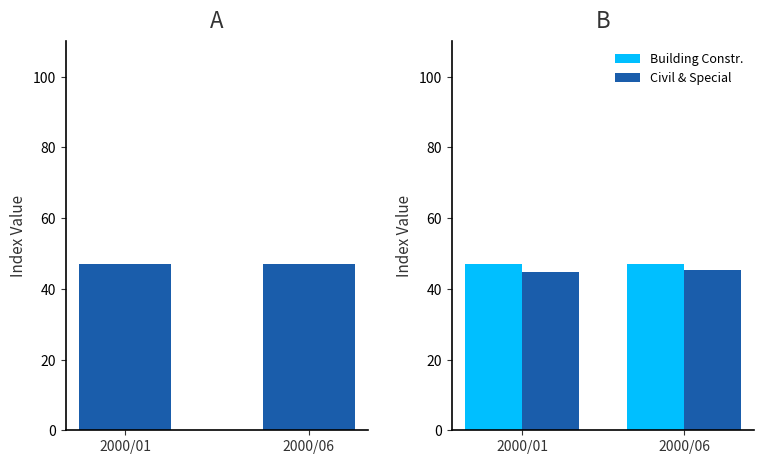

How many data points does each series have?

2